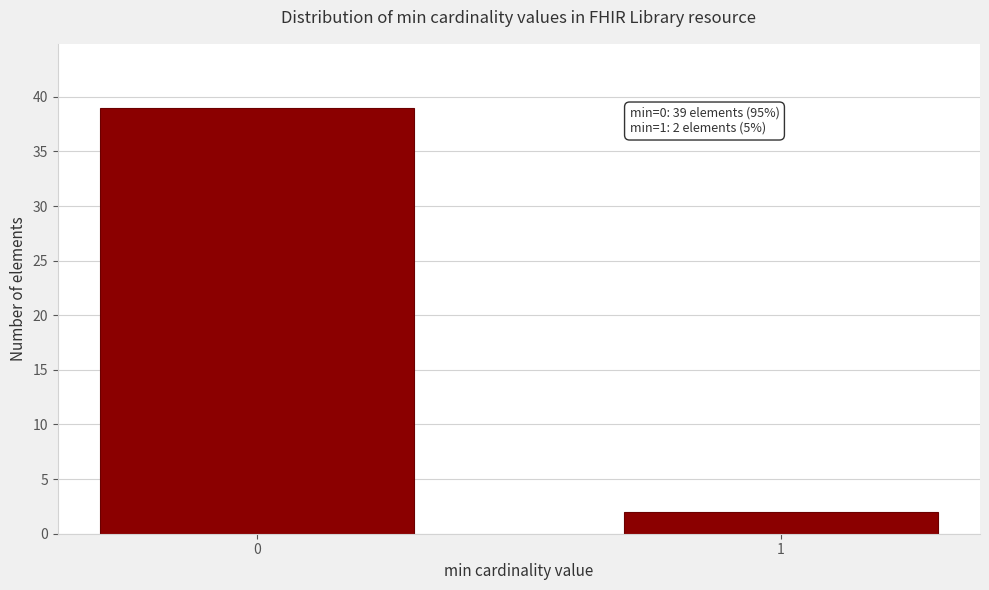

Reading left to right, list all the values displayed in this chart.

0=39	1=2